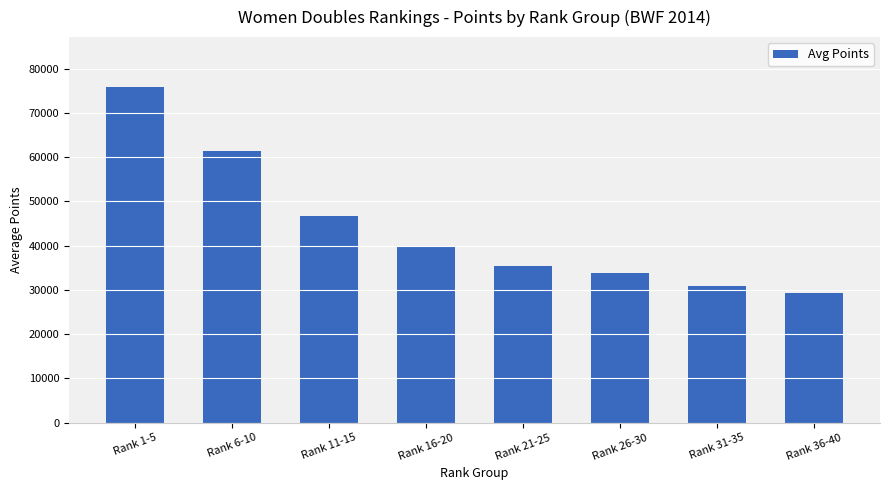

Where does the data first go above 39807?

Rank 1-5